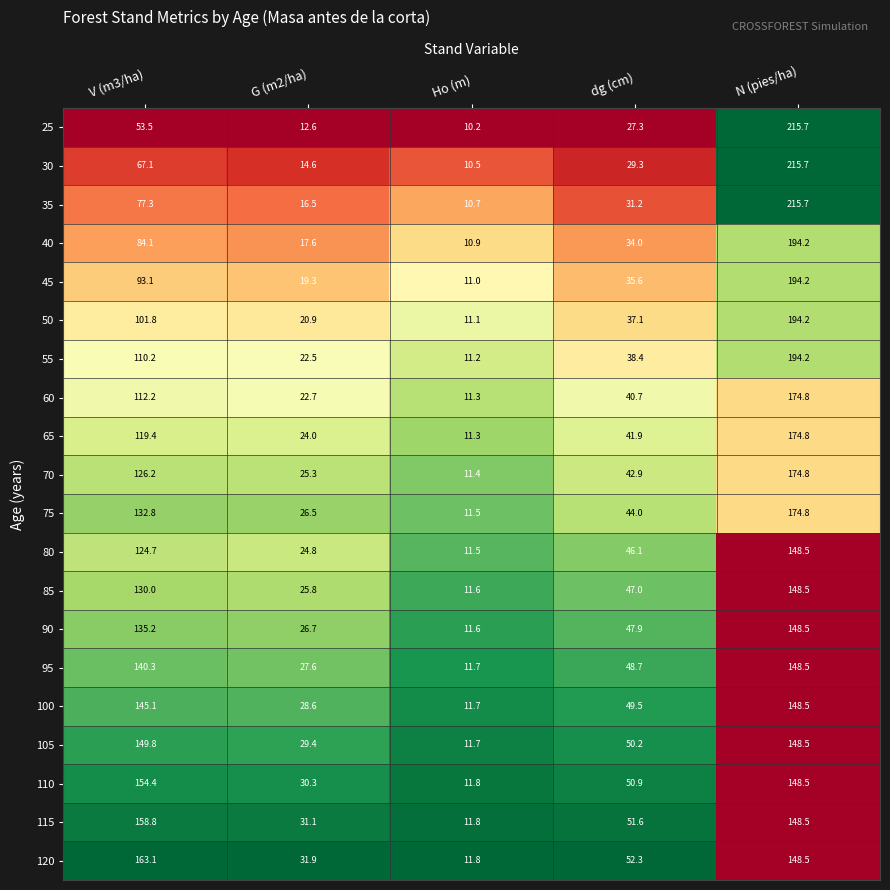

At V (m3/ha), list the series in order from largest to smallest.

120, 115, 110, 105, 100, 95, 90, 75, 85, 70, 80, 65, 60, 55, 50, 45, 40, 35, 30, 25